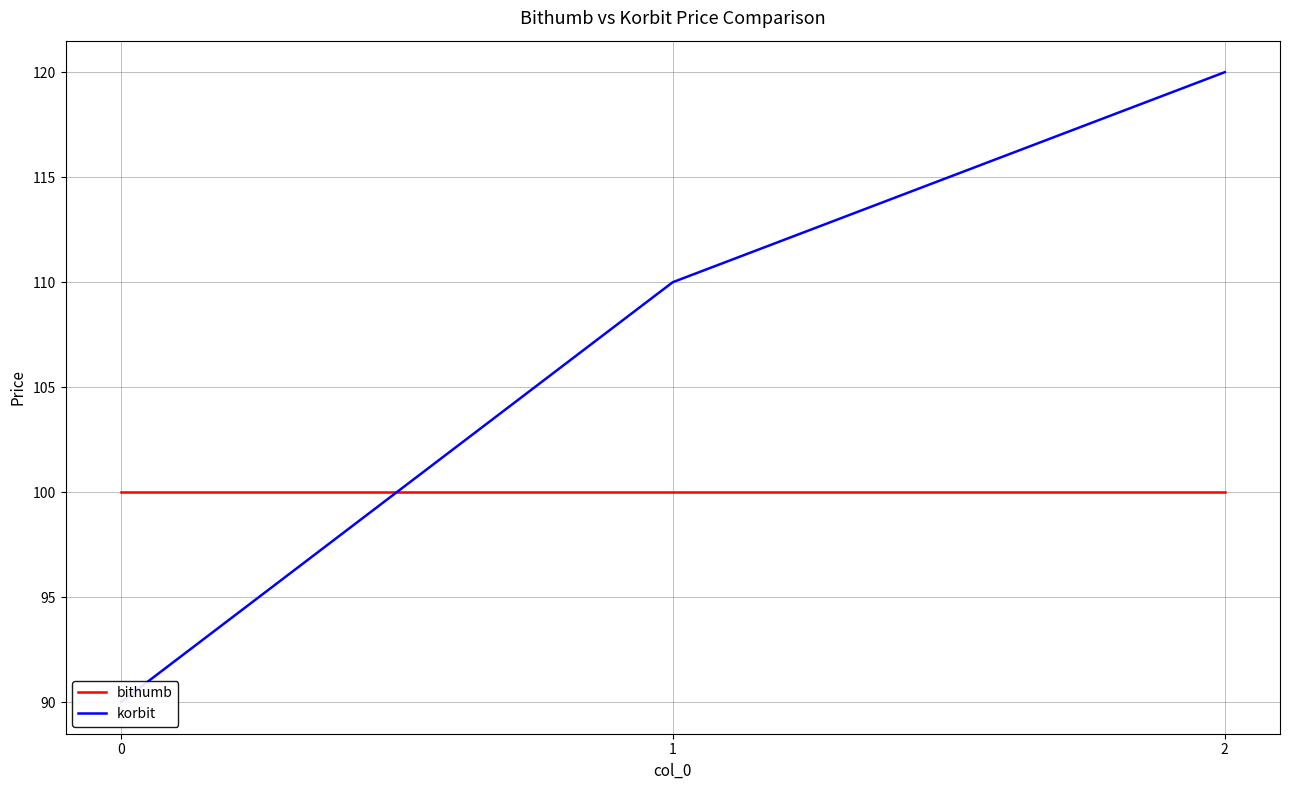

What is the value of the korbit point at the 3rd from the left?

120